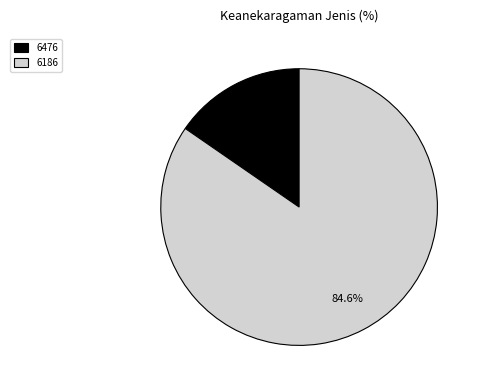

To the nearest percent, what is the difference between the 6186 and 6476 slice percentages?

69%